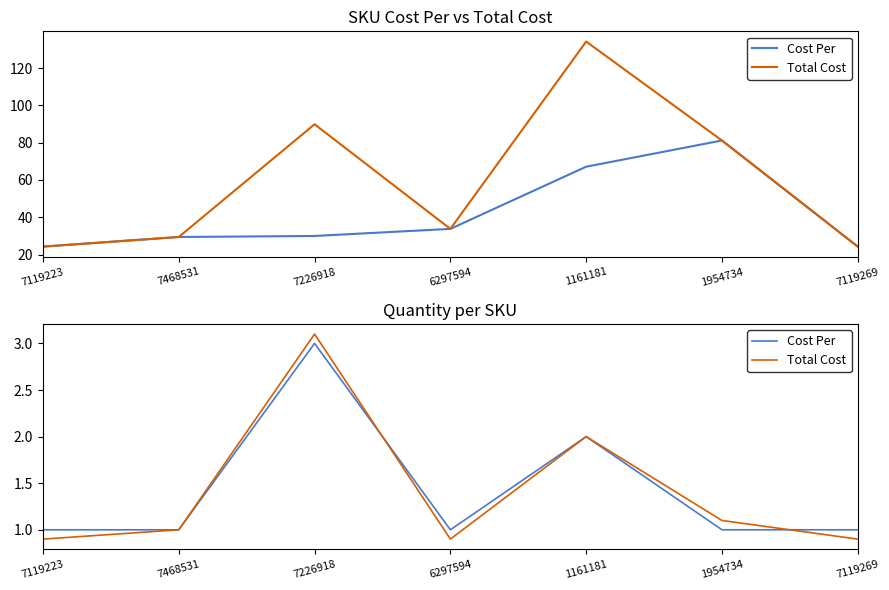

True or false: Total Cost has more than 0 interior local peaks.

True